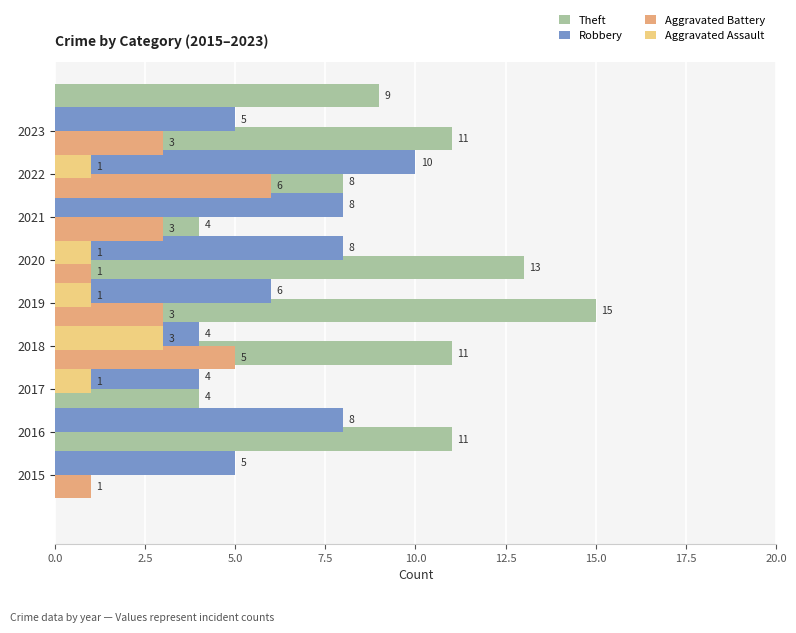

Are the bars horizontal?

Yes